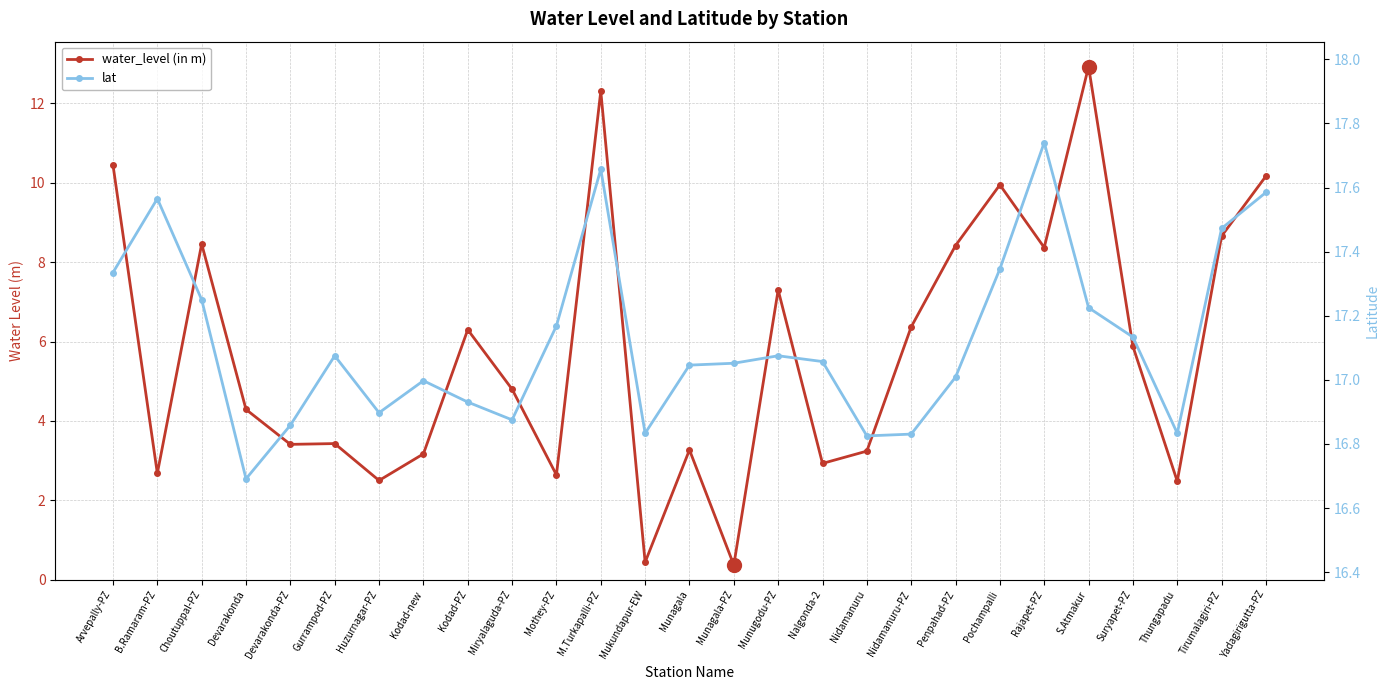

What is the label of the 25th point from the left?

Thungapadu